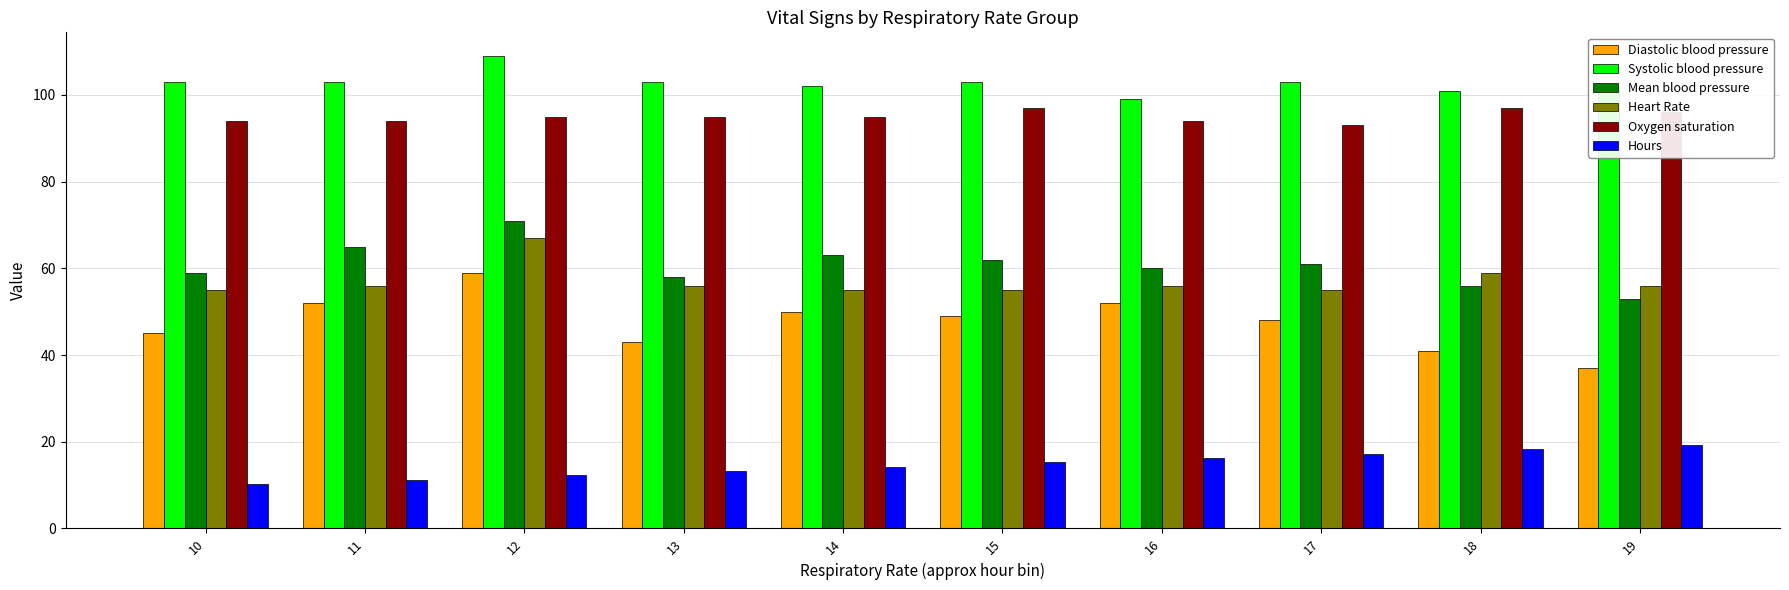

What are all the series names shown in the legend?

Diastolic blood pressure, Systolic blood pressure, Mean blood pressure, Heart Rate, Oxygen saturation, Hours